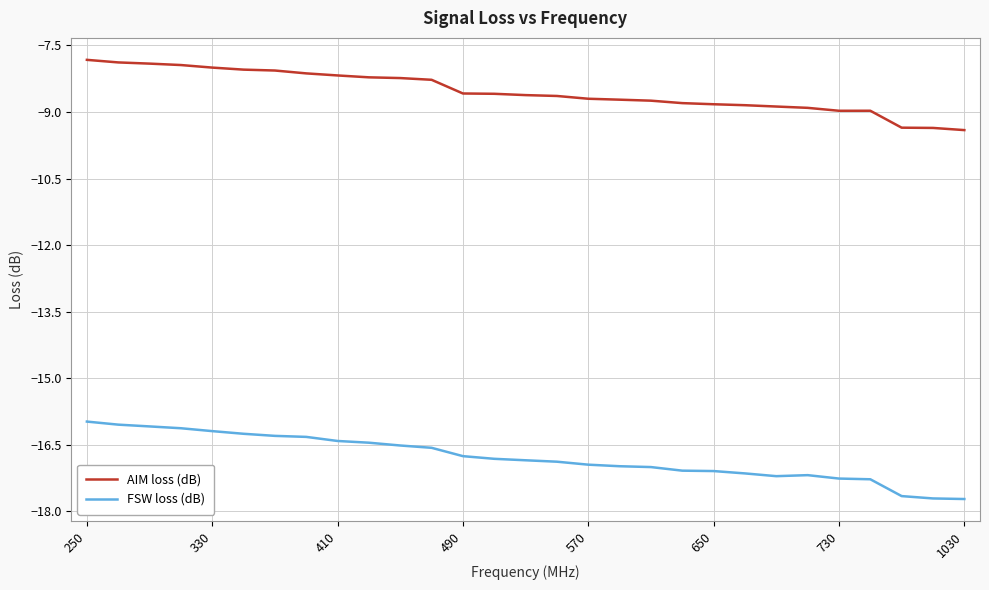

True or false: AIM loss (dB) and FSW loss (dB) intersect in this chart.

False